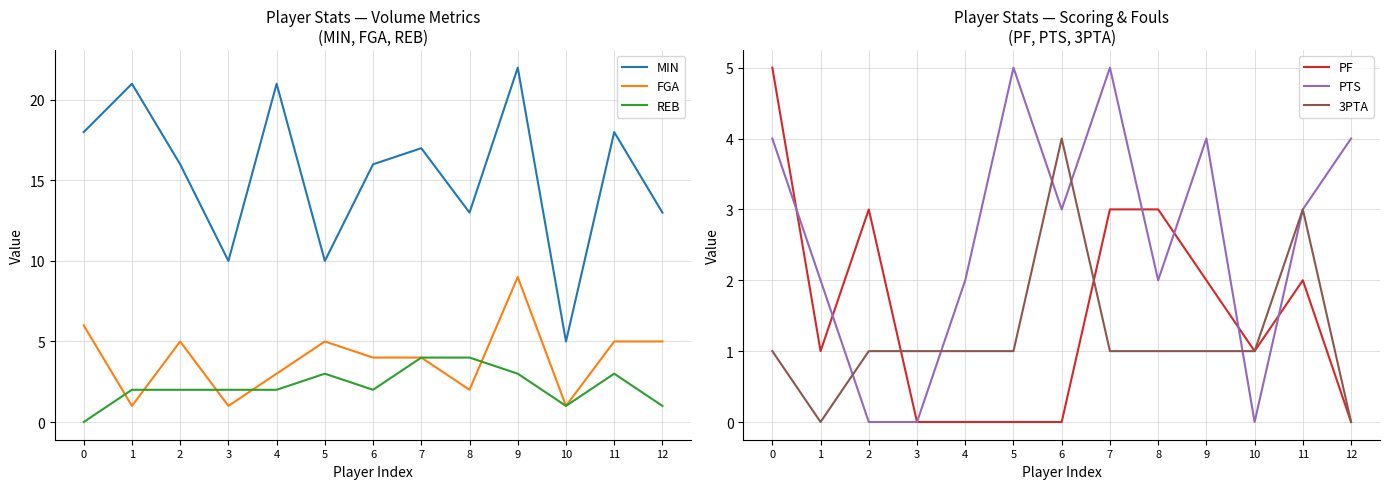

True or false: PTS has a value of 2 at 1.

True